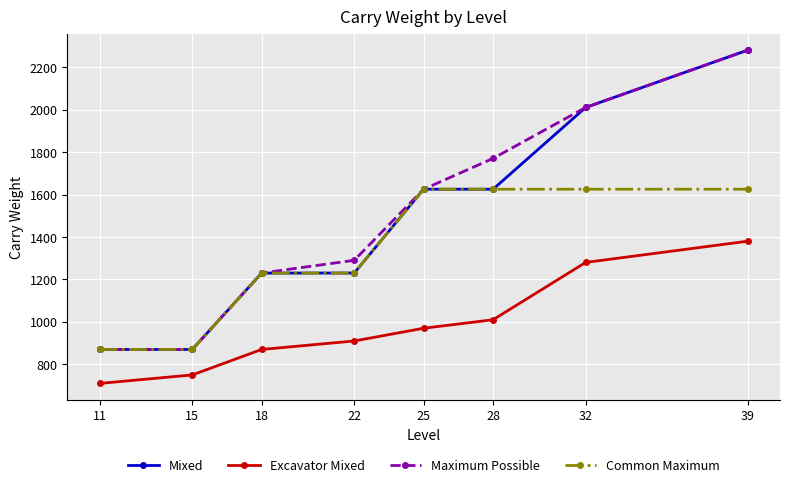

What is the value of the Maximum Possible point at the 1st from the left?

870